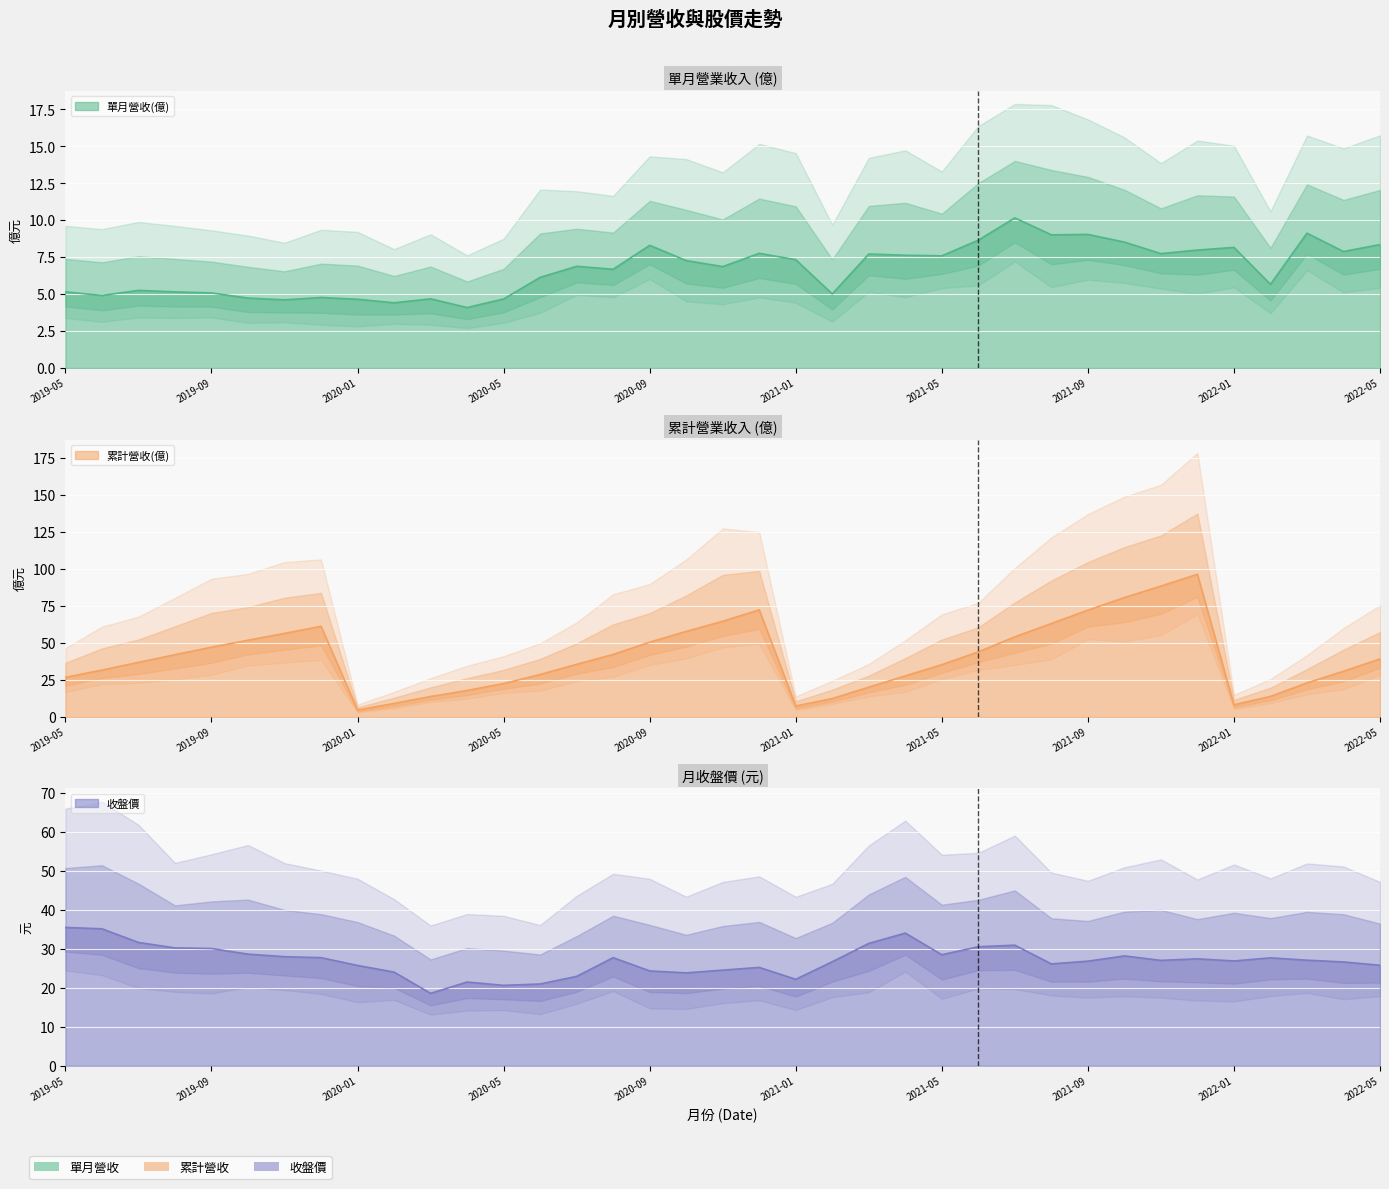

True or false: 單月營收(億) and 累計營收(億) intersect in this chart.

False